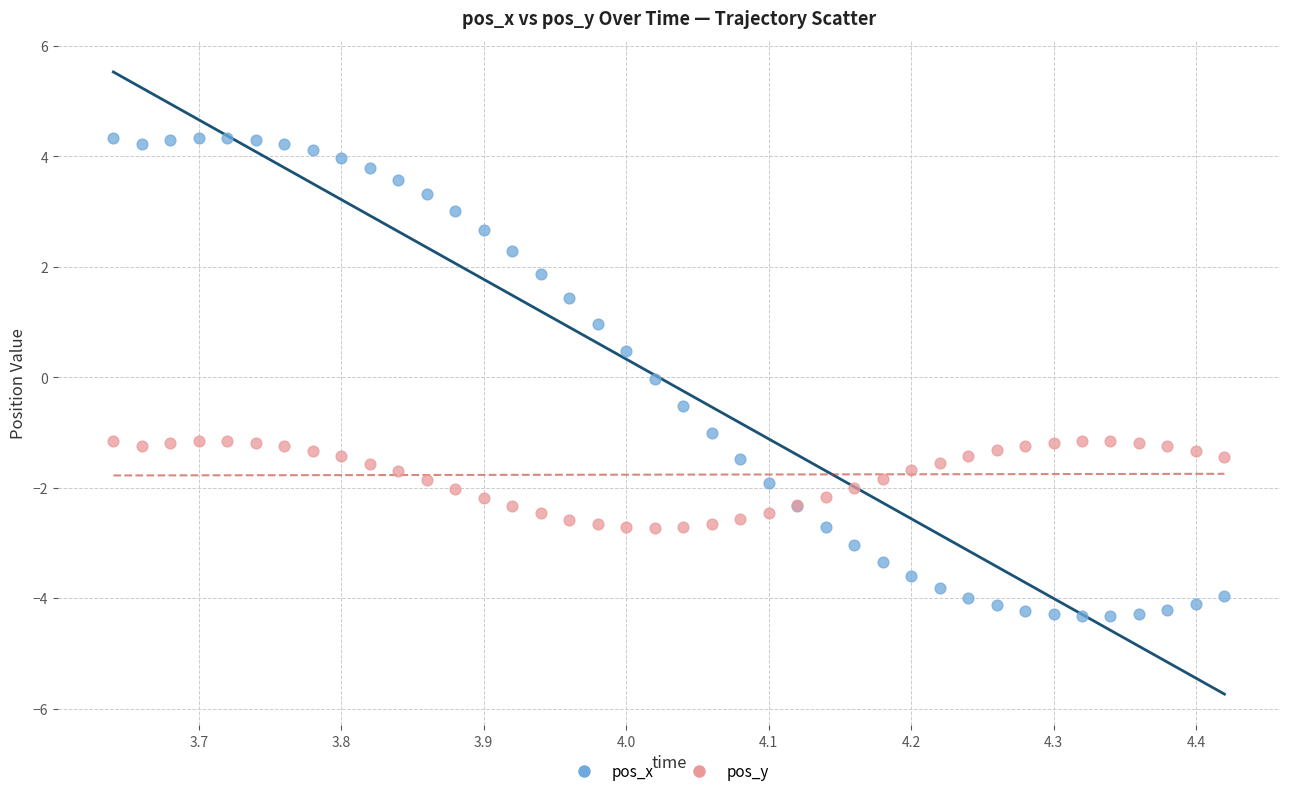

Which series reaches the maximum Y coordinate?

pos_x